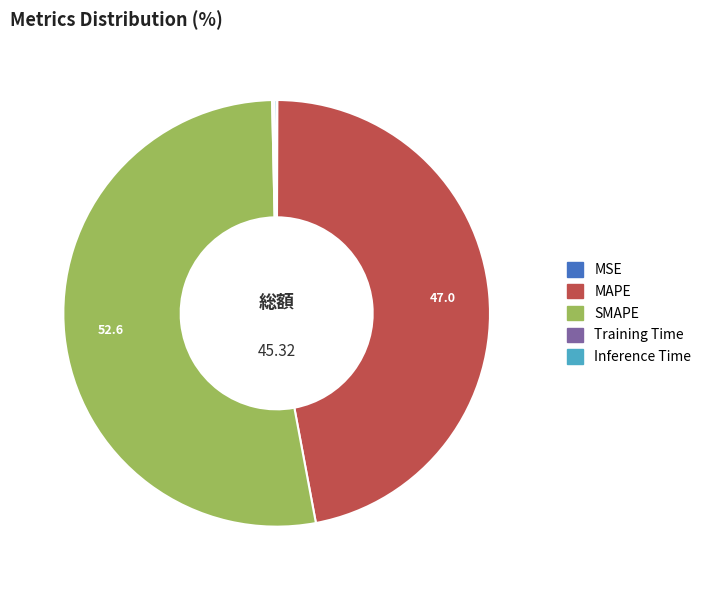

What is the largest slice in the pie chart?

SMAPE